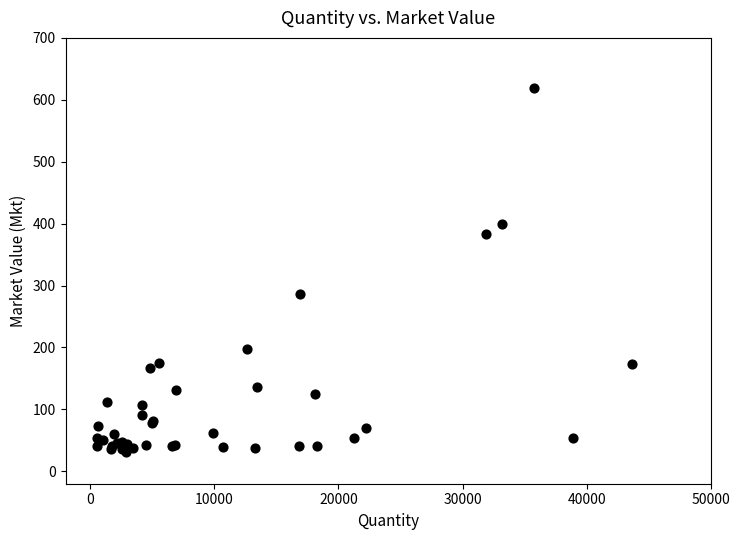

What Y value in the scatter plot is closest to 325?

285.7